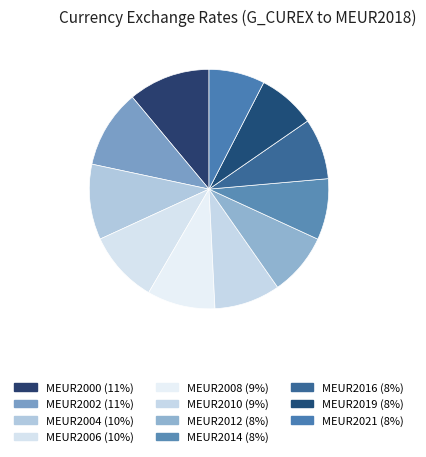

How many slices are in this pie chart?

11